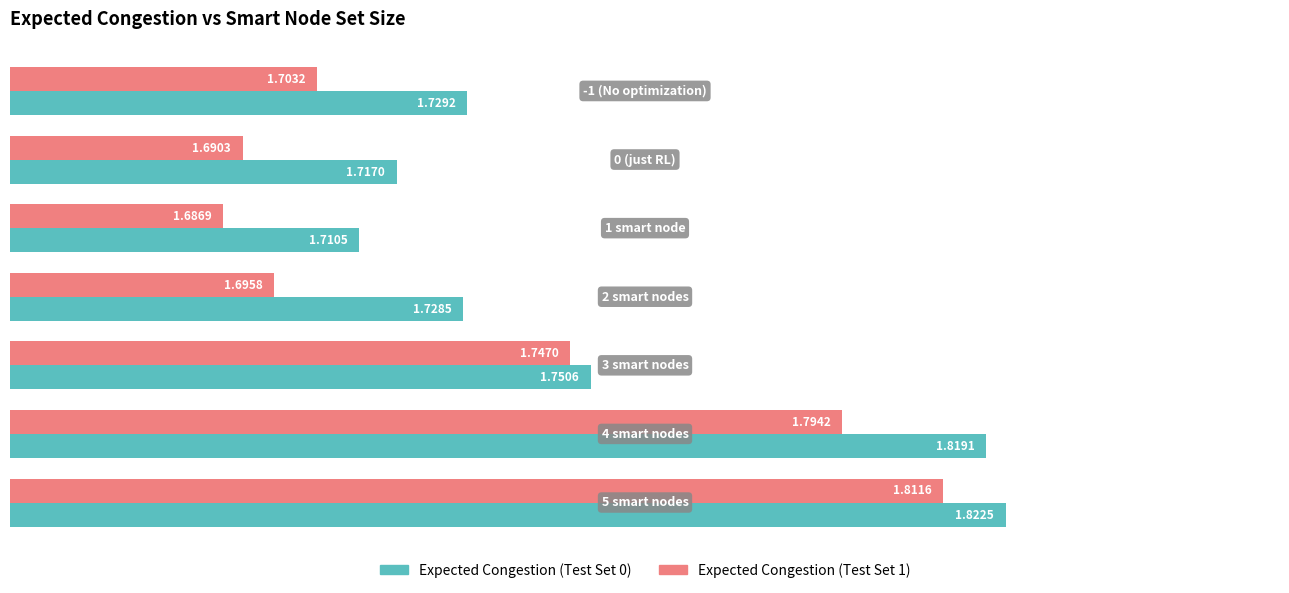

What is the difference between the maximum and minimum values in the Expected Congestion (Test Set 0) series?

0.1